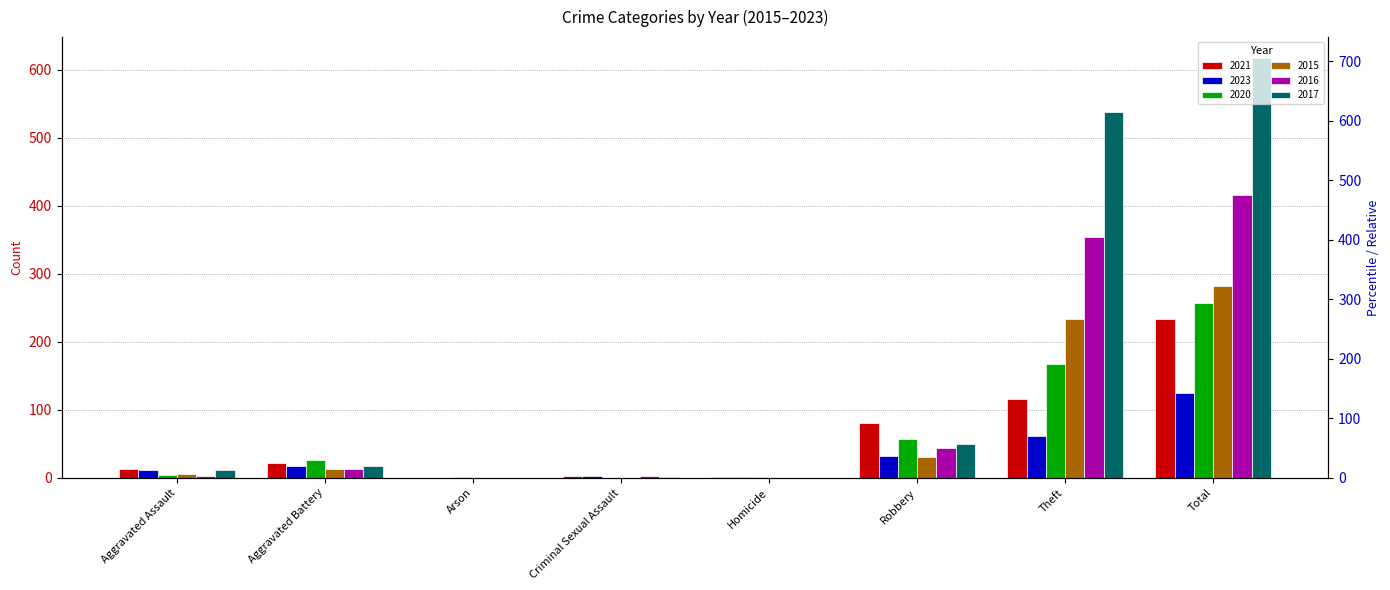

Which series has the widest spread of values?

2017